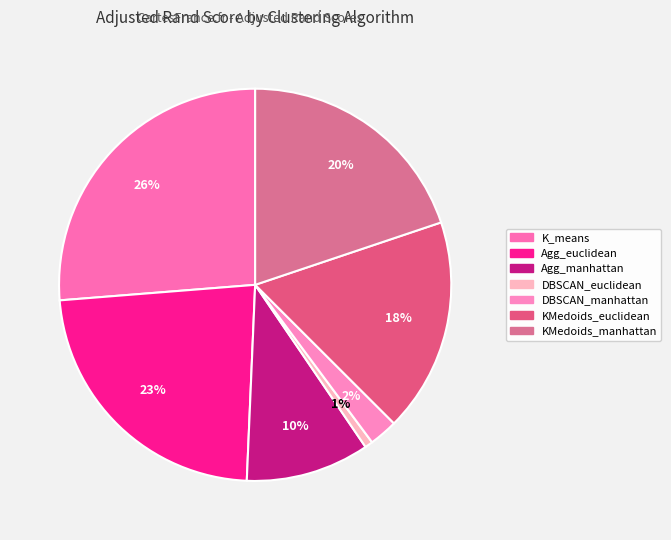

Count the number of slices in the pie.

7